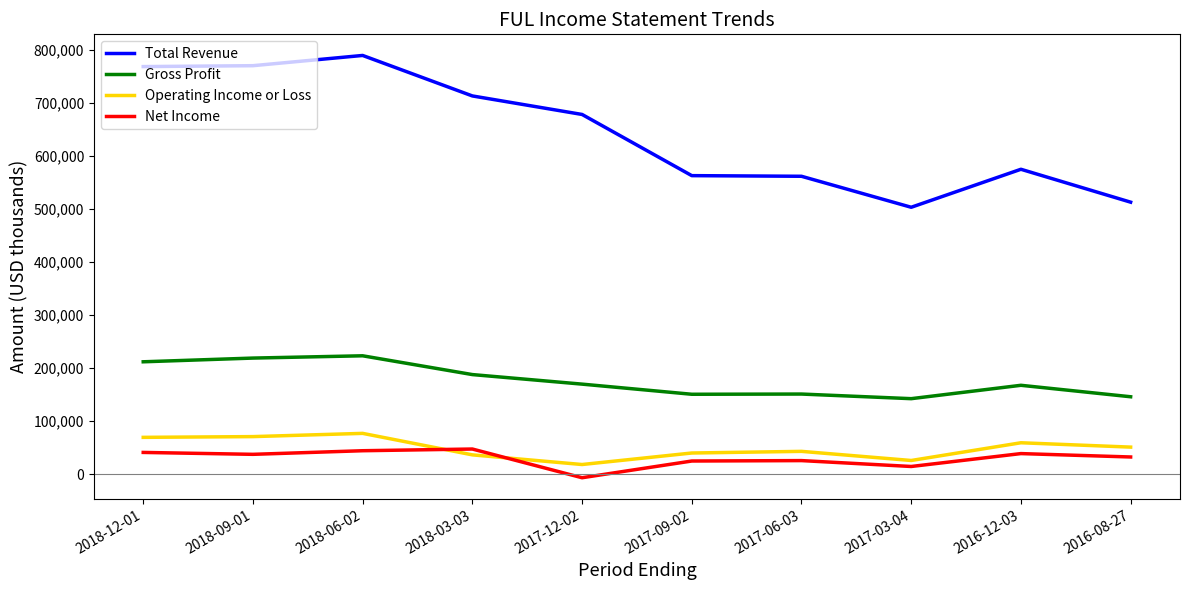

What is the maximum value for Net Income?

47700